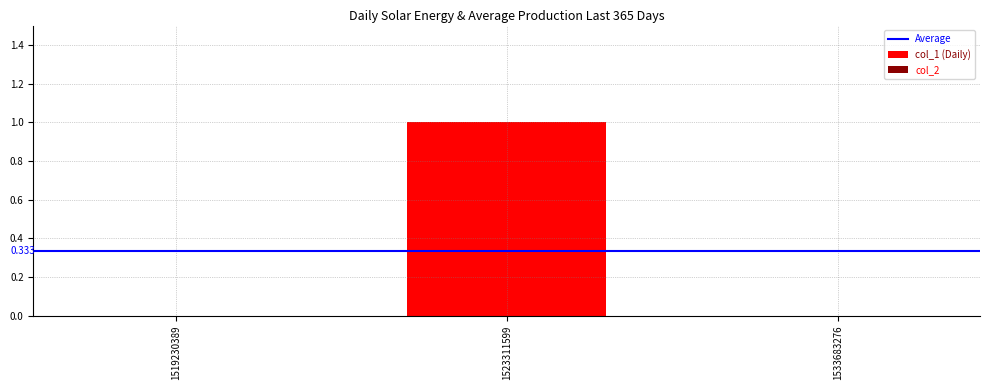

Reading left to right, list all the values displayed in this chart.

1519230389=0	1523311599=1	1533683276=0